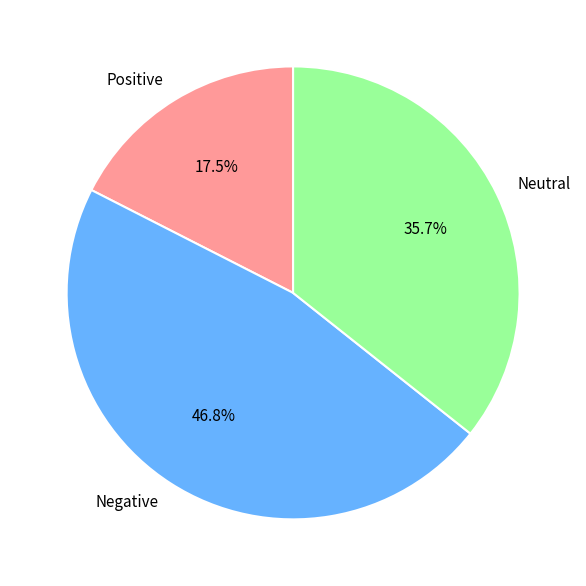

Which category has the smallest portion of the pie?

Positive